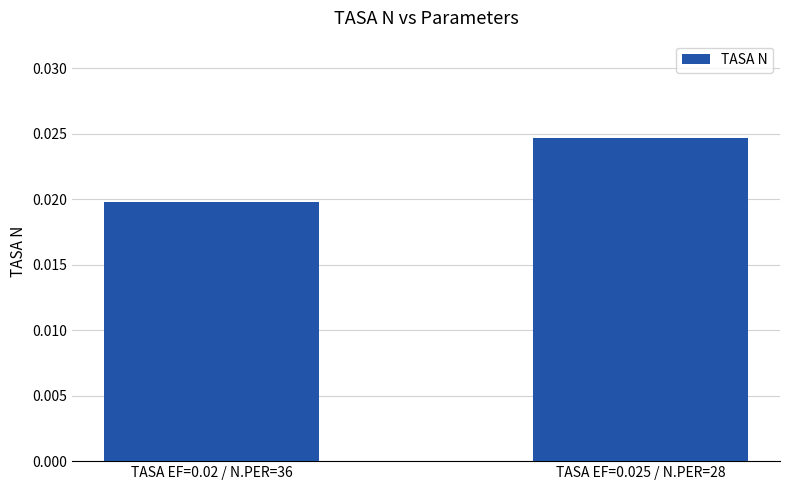

What is the label of the 1st bar from the right?

TASA EF=0.025 / N.PER=28